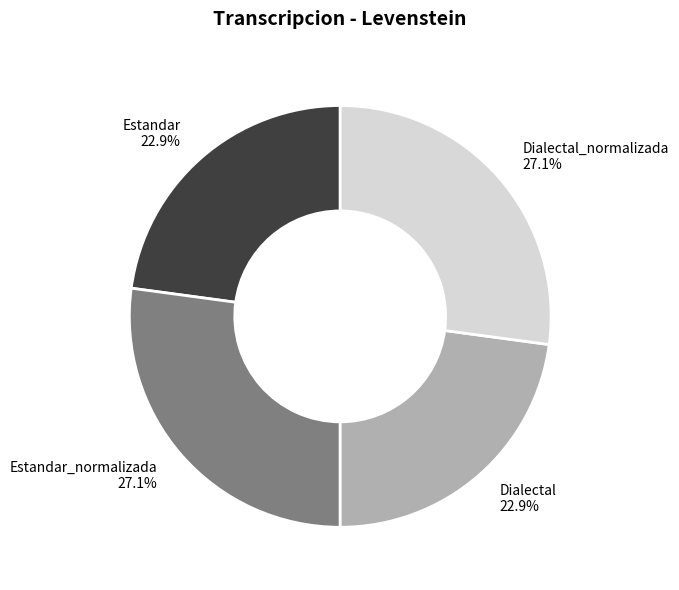

Between Estandar 22.9% and Estandar_normalizada 27.1%, which is larger?

Estandar_normalizada 27.1%